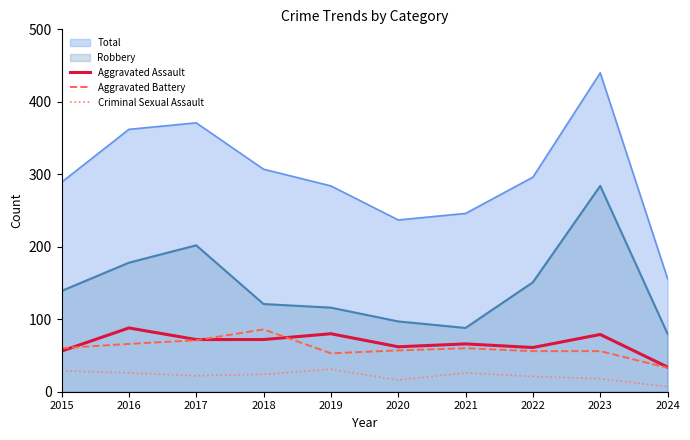

What are all the series names shown in the legend?

Total, Robbery, Aggravated Assault, Aggravated Battery, Criminal Sexual Assault